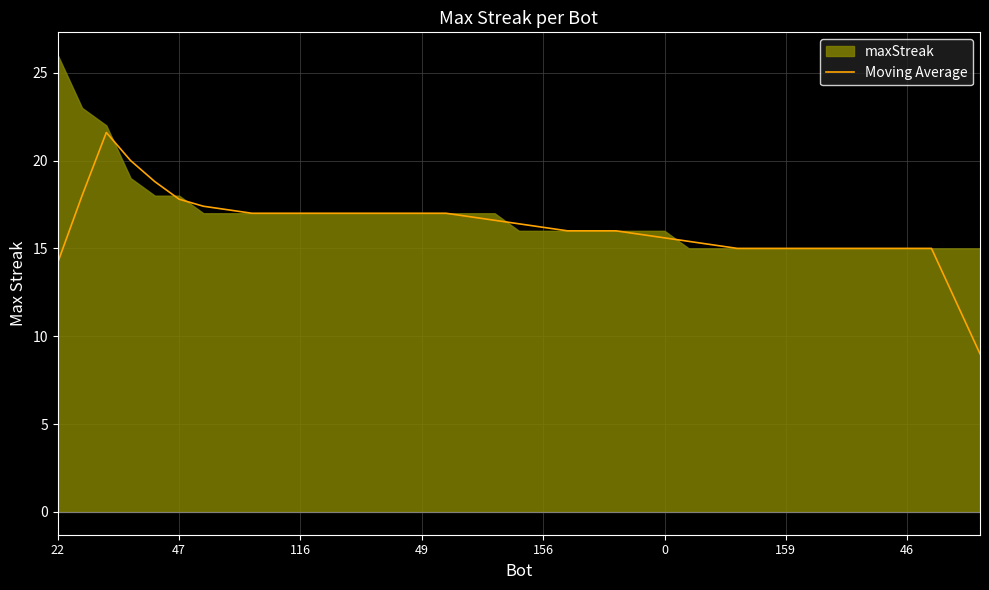

The value of Moving Average at 47 is 17.8. True or false?

True